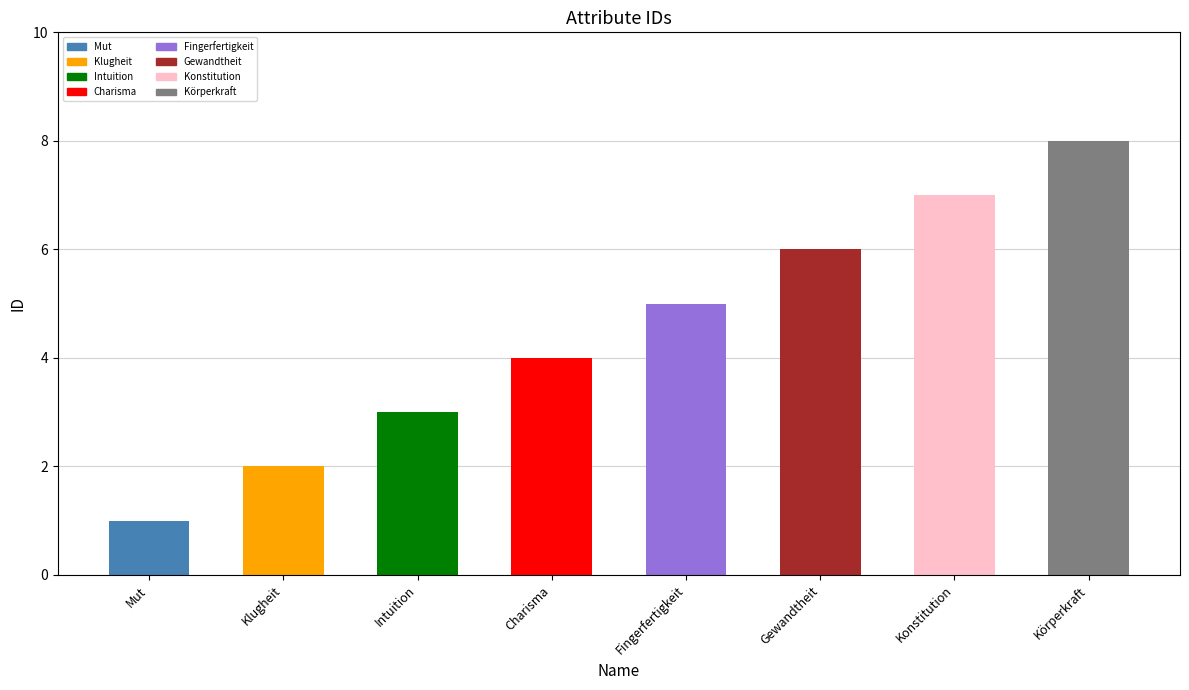

Reading left to right, list all the values displayed in this chart.

Mut=1	Klugheit=2	Intuition=3	Charisma=4	Fingerfertigkeit=5	Gewandtheit=6	Konstitution=7	Körperkraft=8